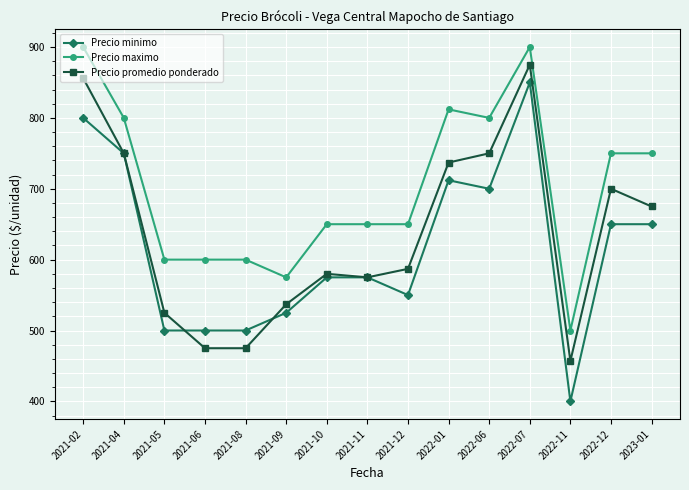

True or false: Precio promedio ponderado and Precio maximo intersect in this chart.

False